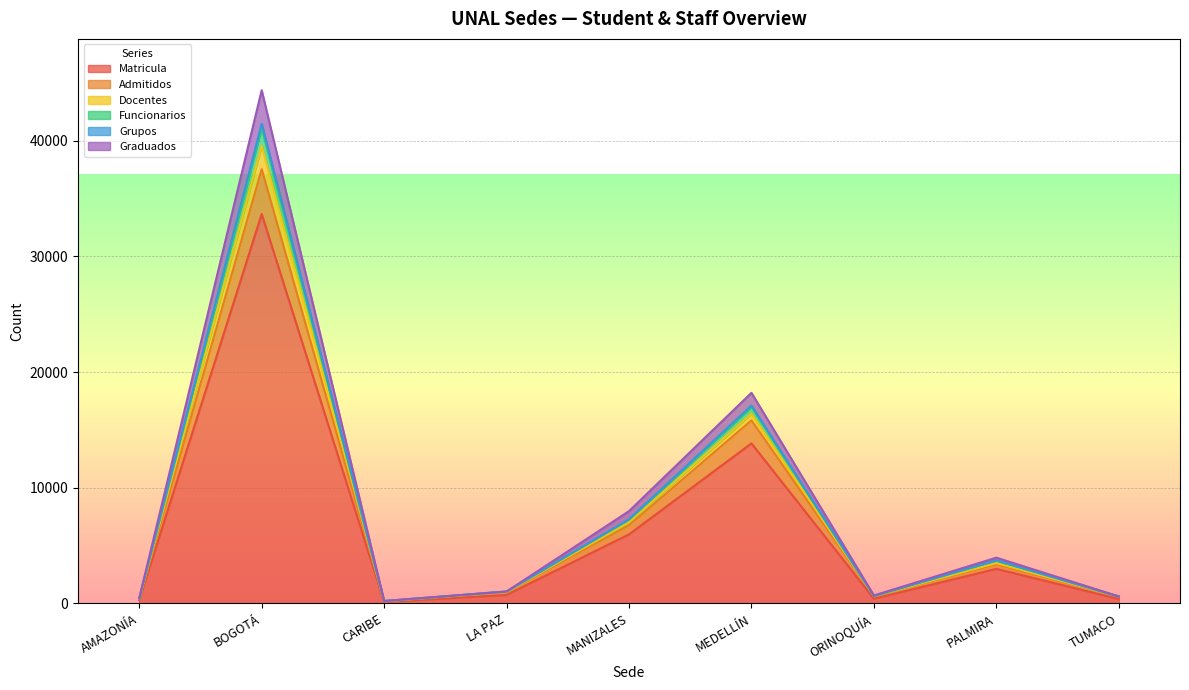

What is the minimum value shown in the chart?

123